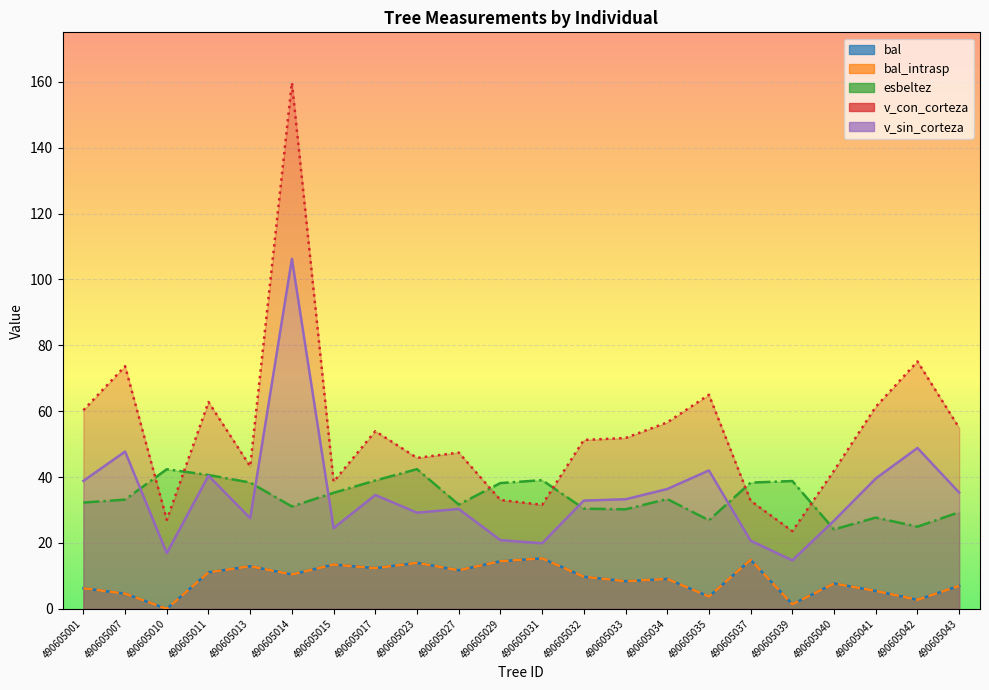

Reading left to right, what are all the values shown in this chart?

bal: 6.2	4.6	0.0	11.1	12.9	10.4	13.4	12.3	13.9	11.7	14.4	15.3	9.8	8.4	9.1	3.7	14.9	1.4	7.7	5.4	2.7	7.0
bal_intrasp: 6.2	4.6	0.0	11.1	12.9	10.4	13.4	12.3	13.9	11.7	14.4	15.3	9.8	8.4	9.1	3.7	14.9	1.4	7.7	5.4	2.7	7.0
esbeltez: 32.3	33.1	42.4	40.6	38.3	31.1	35.2	39.0	42.4	31.6	38.2	39.1	30.4	30.2	33.3	26.9	38.3	38.8	24.1	27.7	24.9	29.3
v_con_corteza: 60.3	73.7	27.0	62.8	43.2	159.7	38.6	53.9	45.8	47.4	33.0	31.6	51.3	51.9	56.6	65.0	32.8	23.6	42.0	61.3	75.1	54.9
v_sin_corteza: 38.8	47.7	16.9	40.4	27.5	106.2	24.5	34.6	29.2	30.3	20.8	19.9	32.9	33.3	36.4	42.0	20.7	14.7	26.8	39.6	48.8	35.3